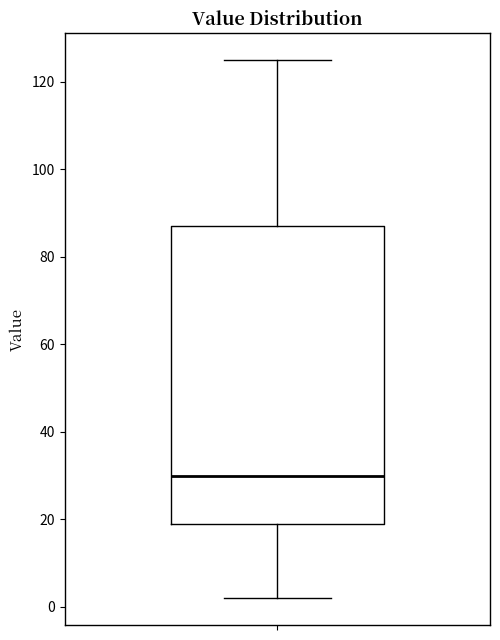

Where does the median line of the box sit on the y-axis? The values are not printed on the chart, so give them approximately, as read against the axis.

30